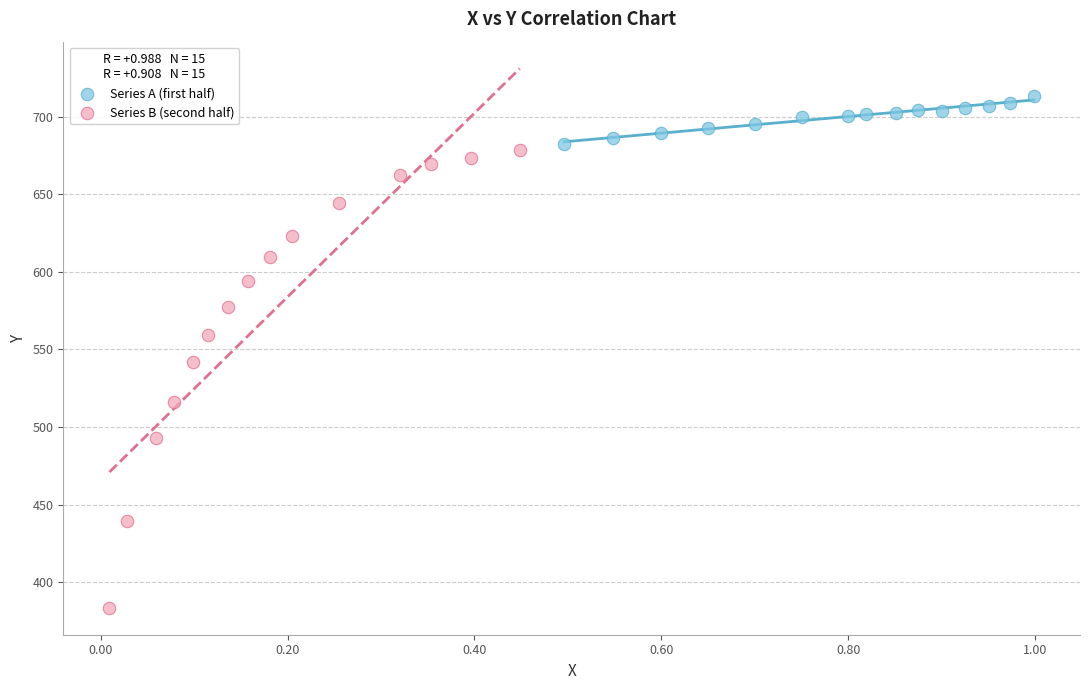

What are all the series names shown in the legend?

Series A (first half), Series B (second half)